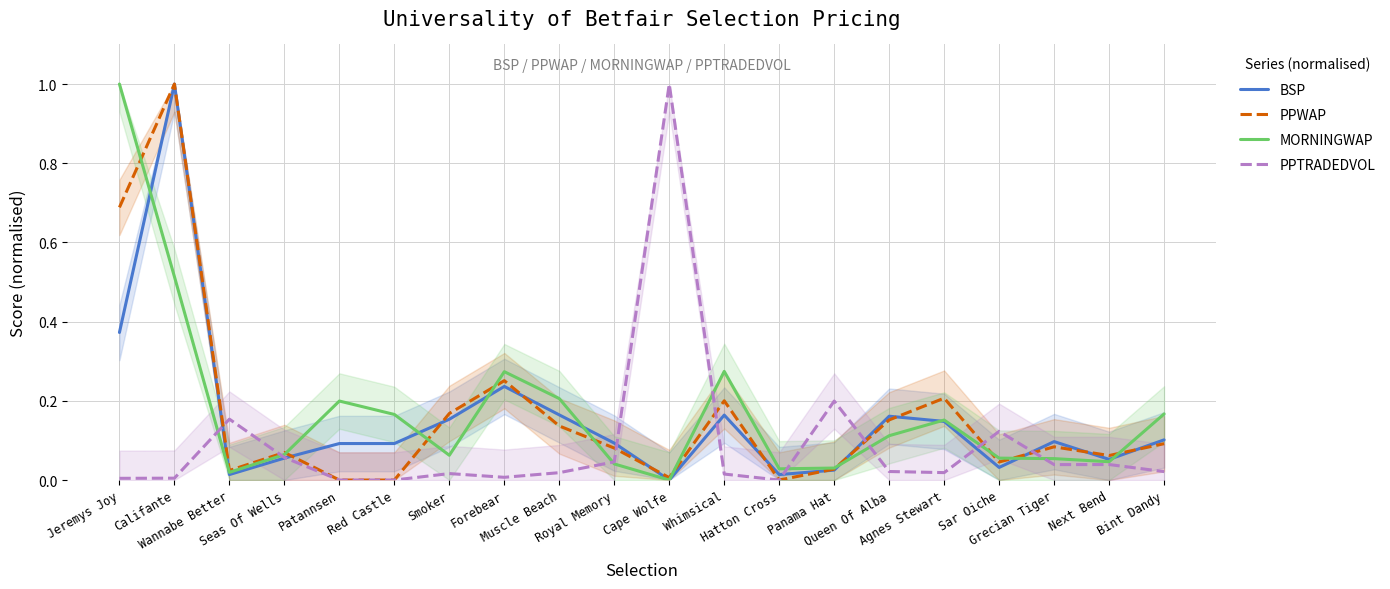

Rank the categories by PPWAP value from highest to lowest.

Califante, Jeremys Joy, Forebear, Agnes Stewart, Whimsical, Smoker, Queen Of Alba, Muscle Beach, Bint Dandy, Grecian Tiger, Royal Memory, Seas Of Wells, Next Bend, Sar Oiche, Panama Hat, Wannabe Better, Cape Wolfe, Patannsen, Red Castle, Hatton Cross